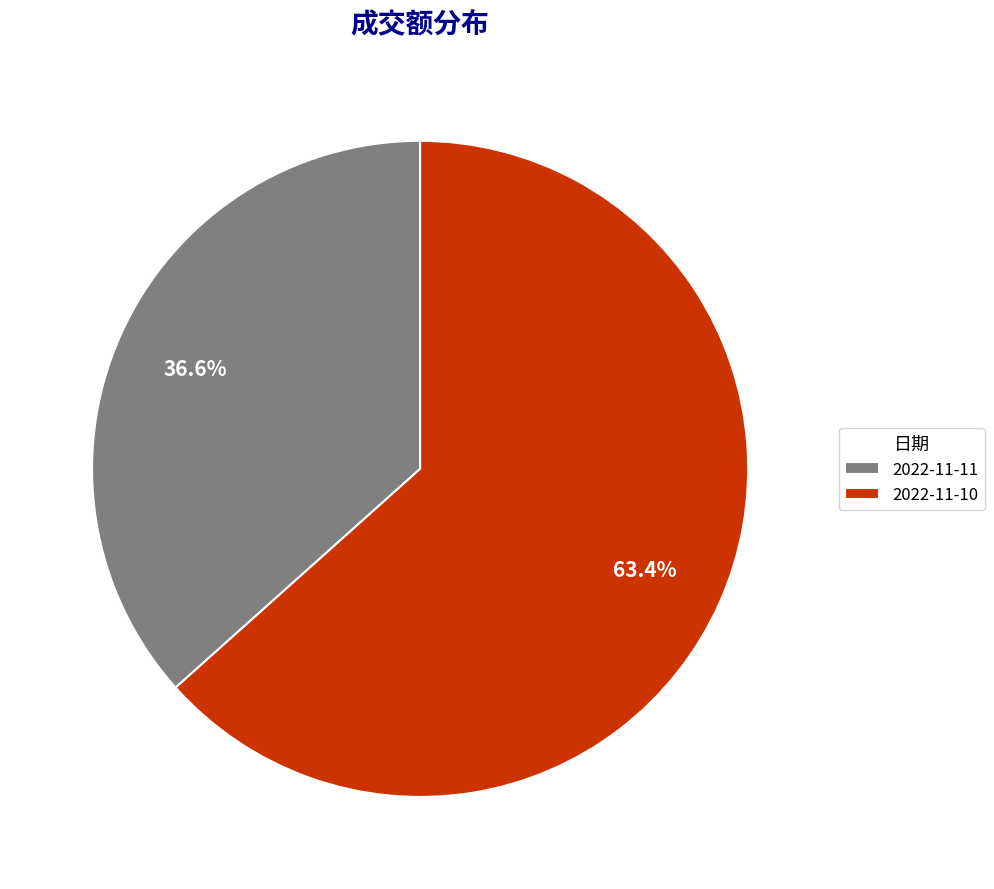

Which category has the biggest portion of the pie?

2022-11-10